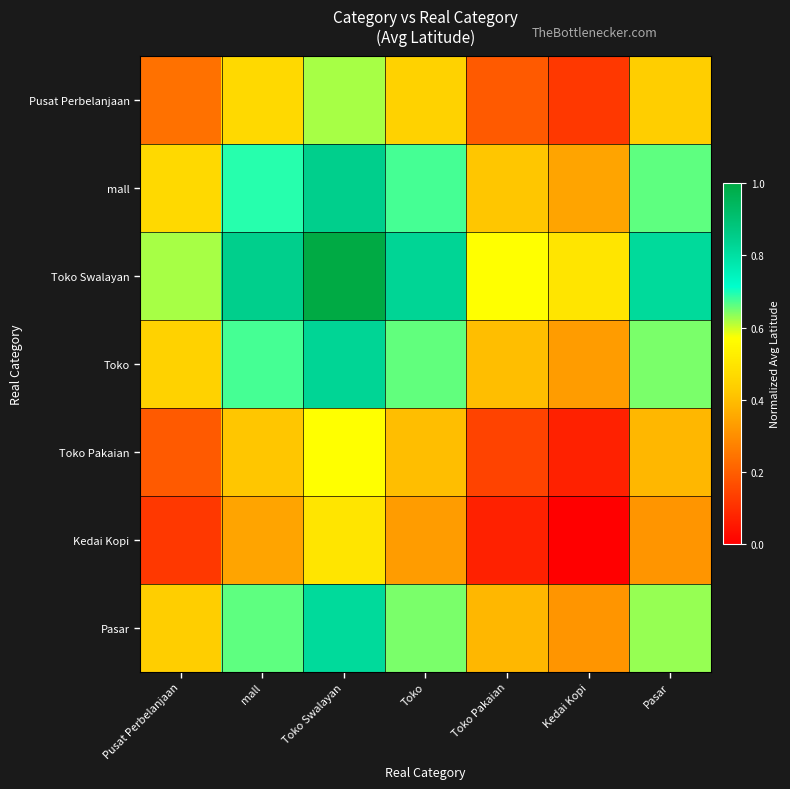

Between Kedai Kopi and Pasar, which is larger?

Pasar